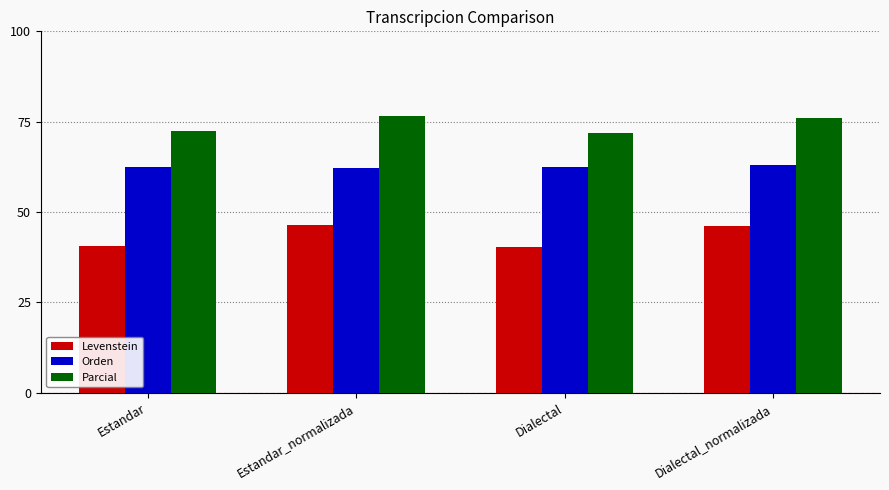

What is the lowest value of the Levenstein series?

40.3